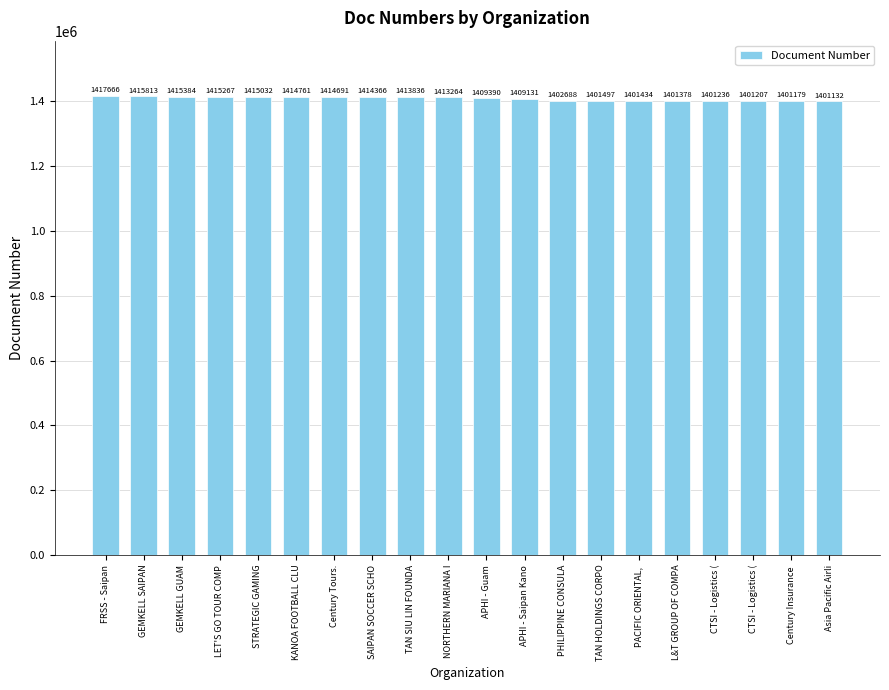

What is the label of the 6th bar from the left?

KANOA FOOTBALL CLU